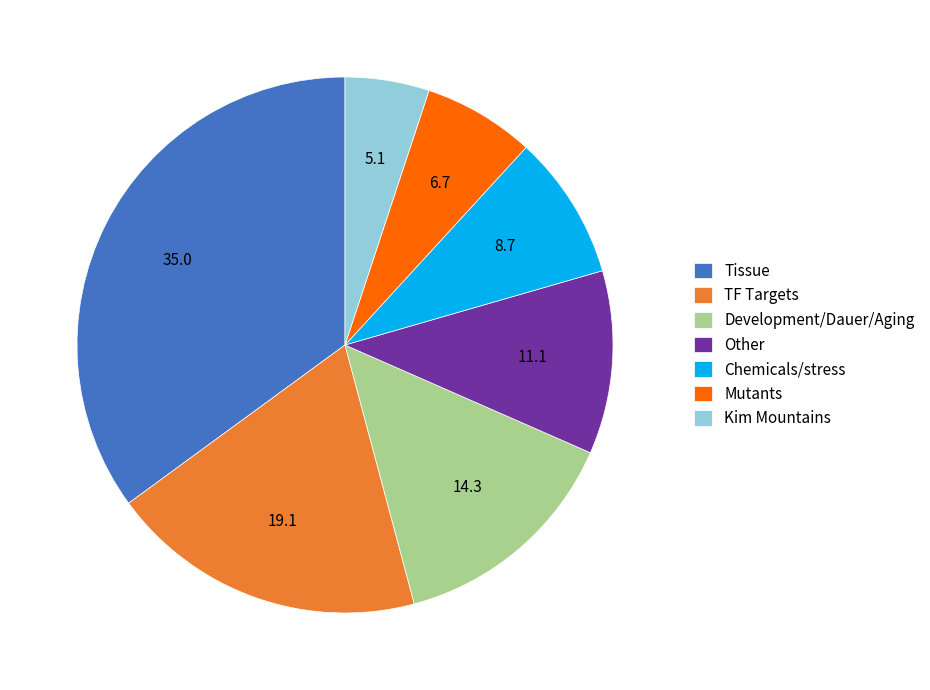

Between Tissue and TF Targets, which is larger?

Tissue